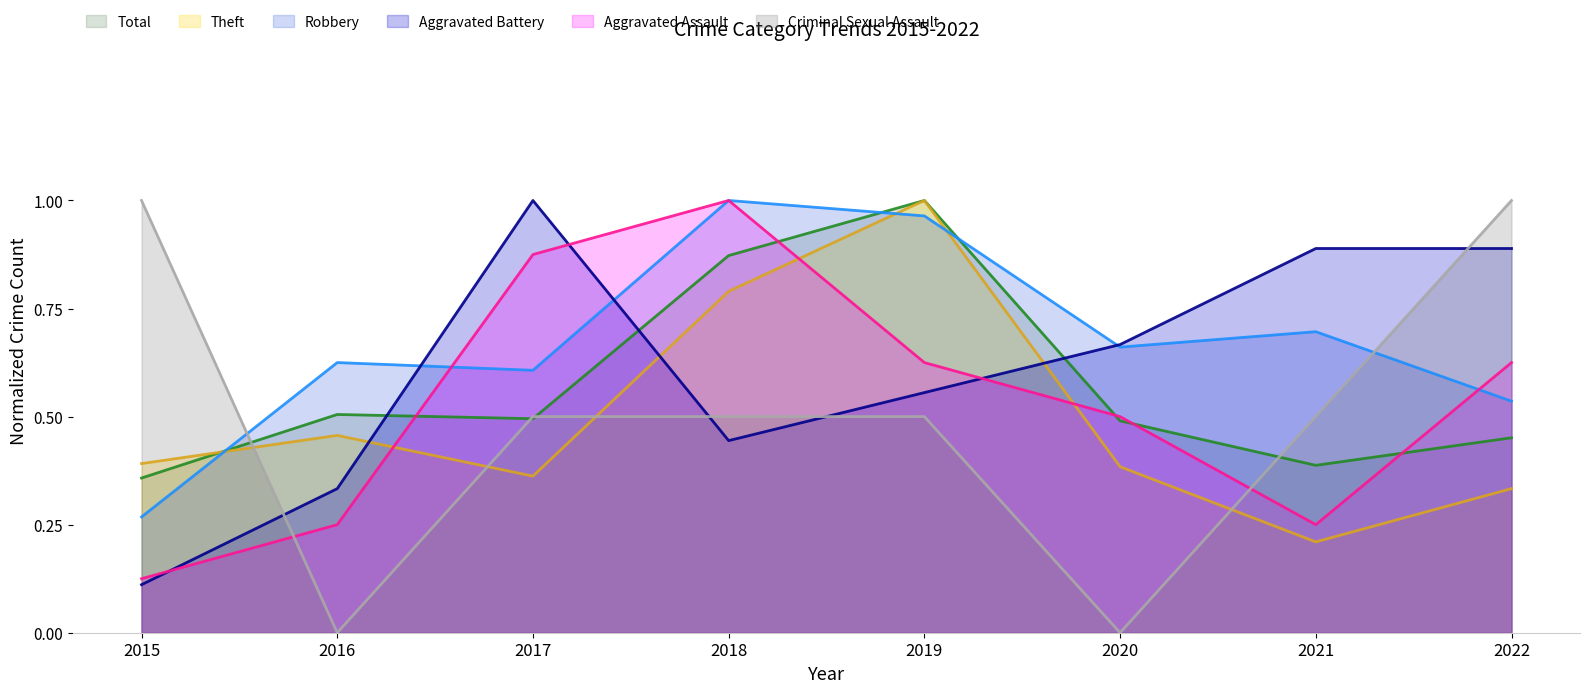

At which category is the sum across all series the highest?

2019